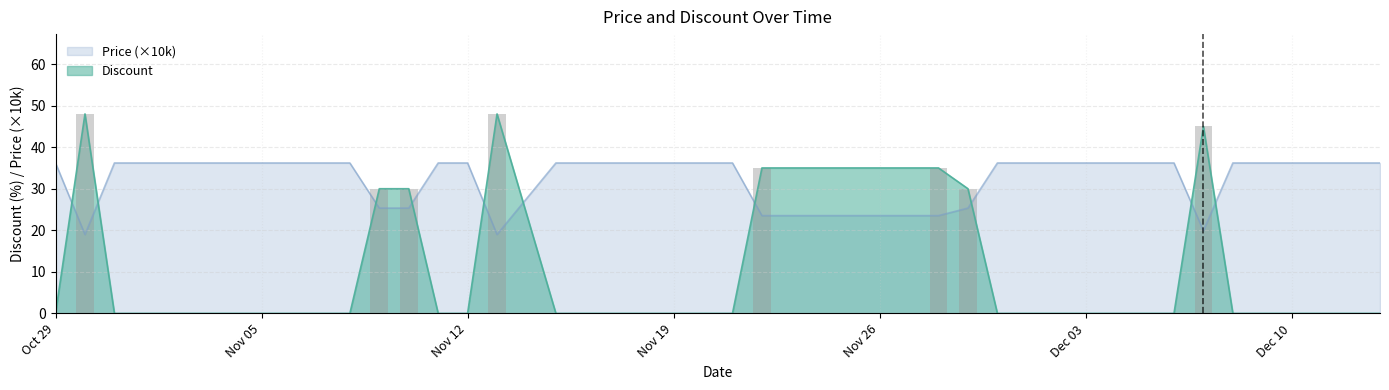

At how many categories does at least one series exceed 41?

3